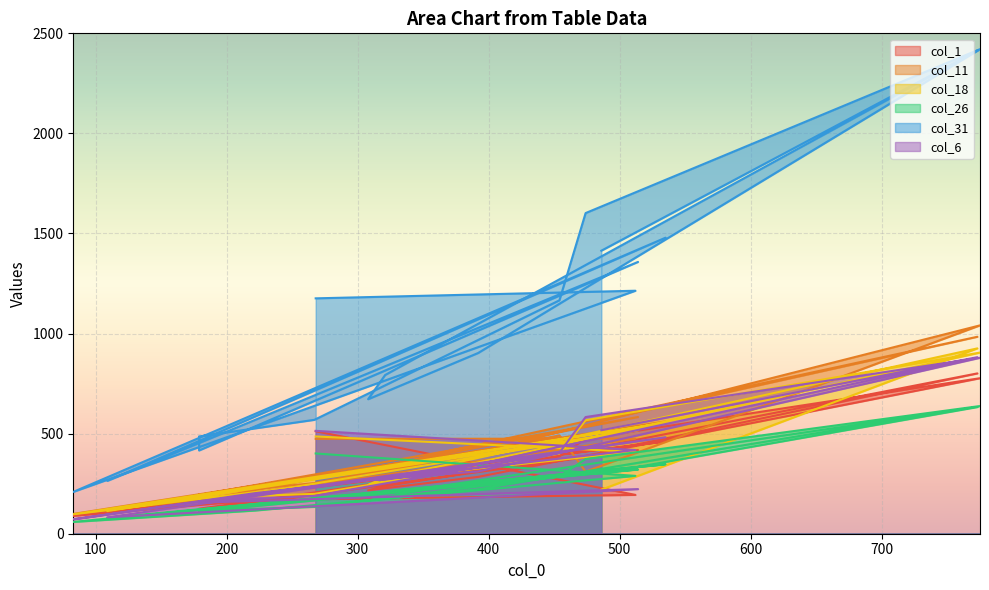

Which has a higher value, 474 or 512?

474